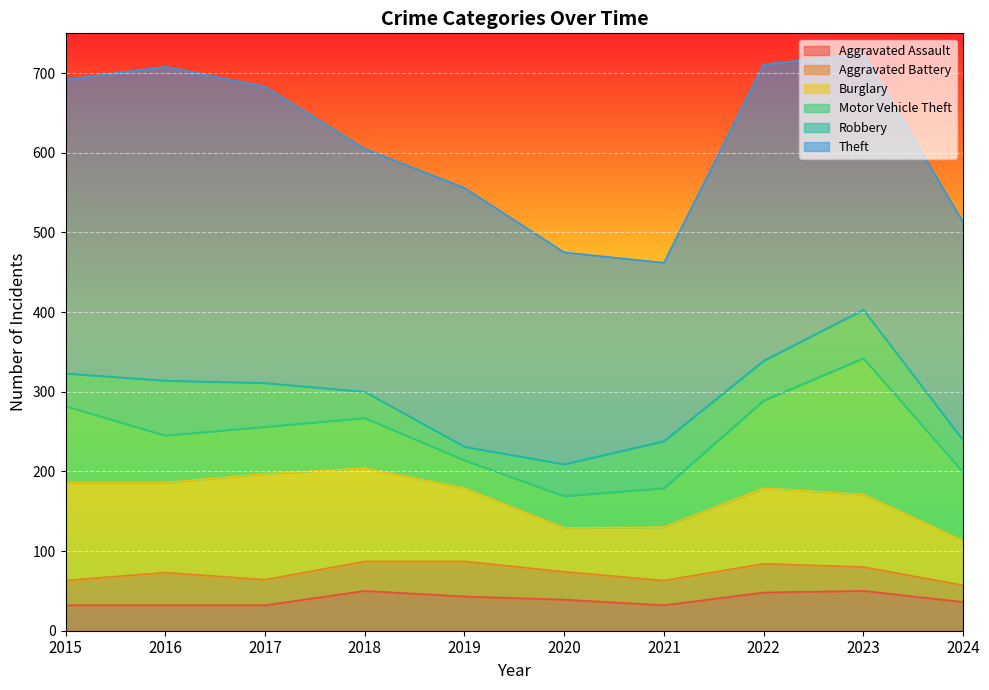

Does the chart display data point markers on the line(s)?

No